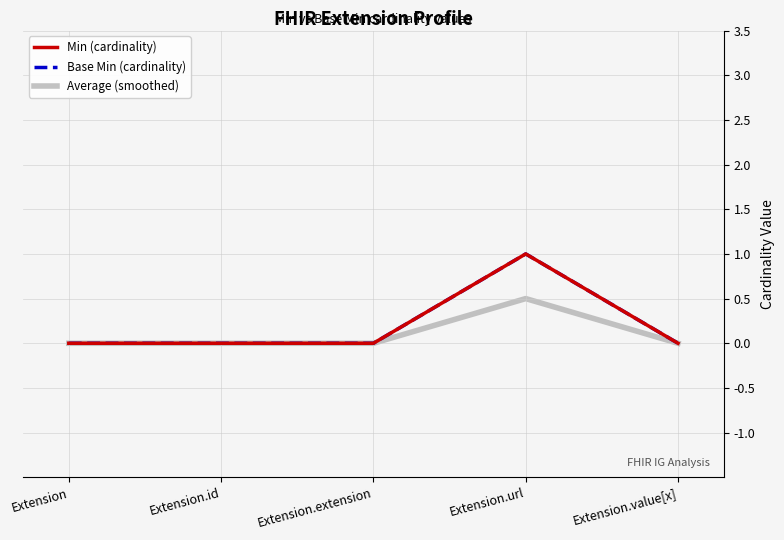

Does the chart display data point markers on the line(s)?

No